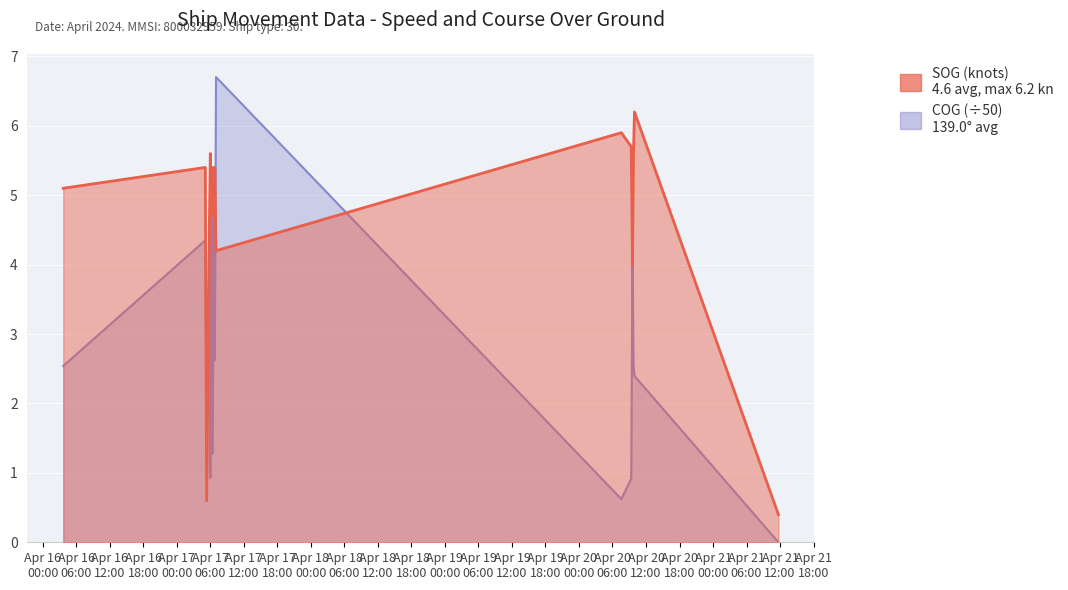

True or false: SOG has a value of 6.2 at 2024-04-20 09:56:11.

True